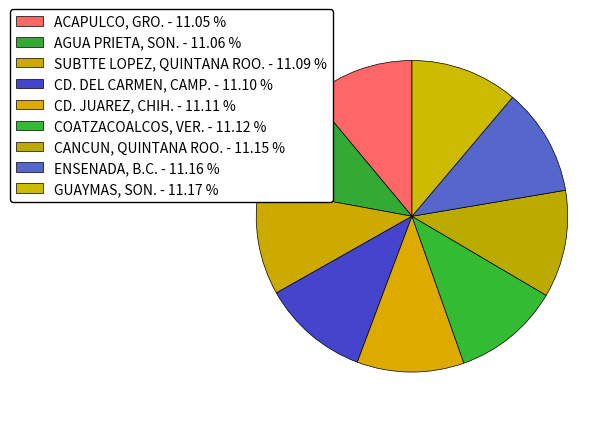

Count the number of slices in the pie.

9